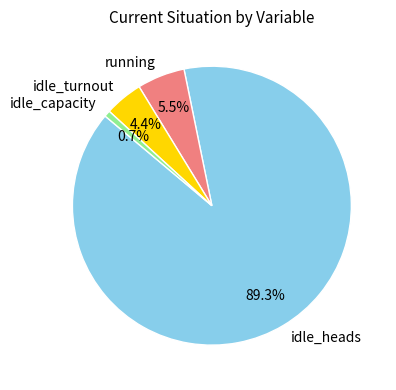

What is the smallest slice in the pie chart?

idle_capacity